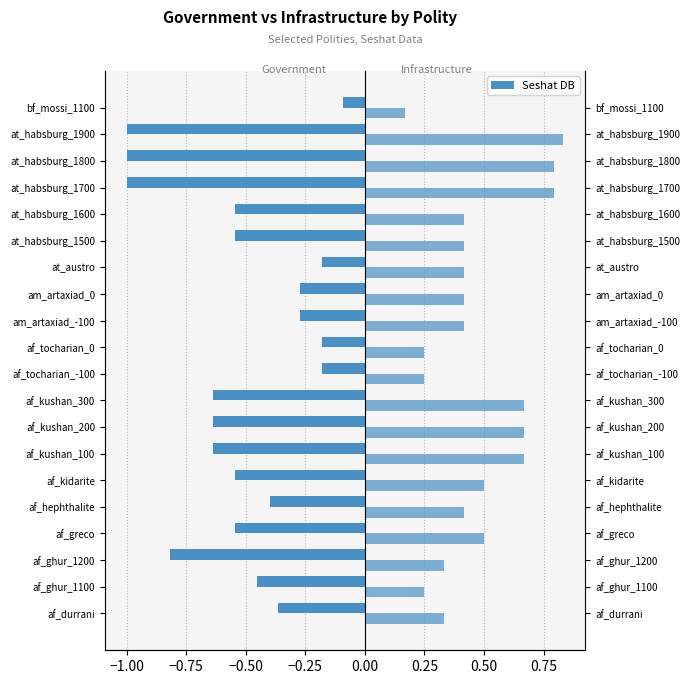

Rank the series by their maximum value, from lowest to highest.

Government, Infrastructure